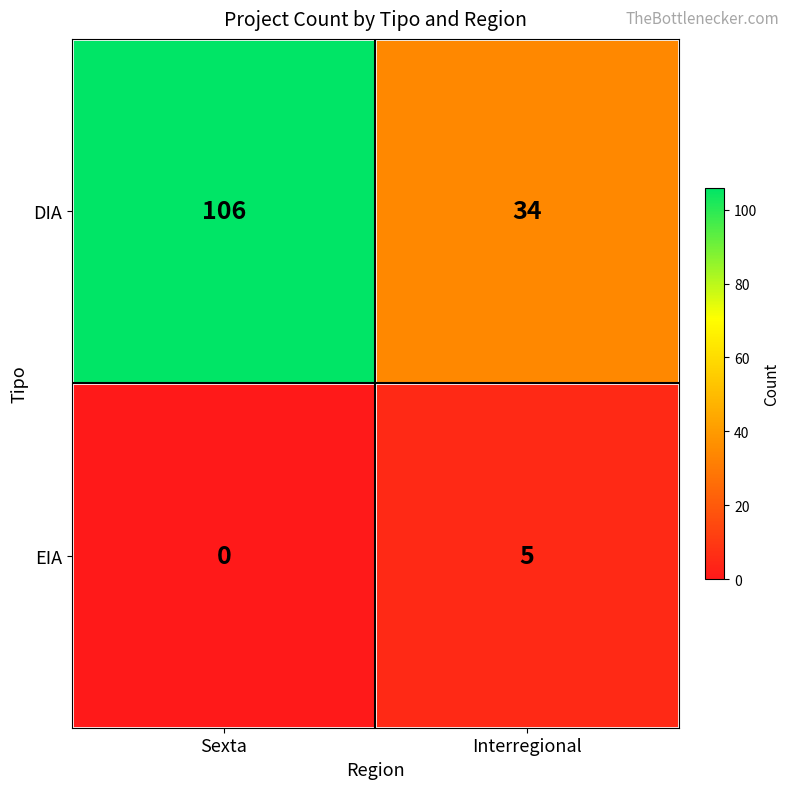

What is the sum of all EIA values?

5